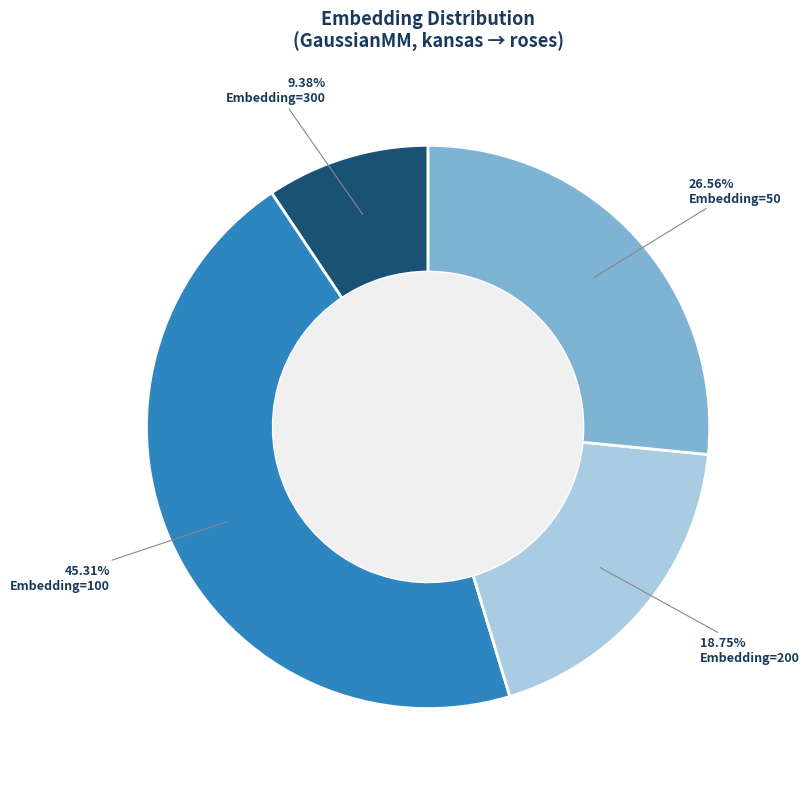

Is there any slice that represents more than half of the pie?

No